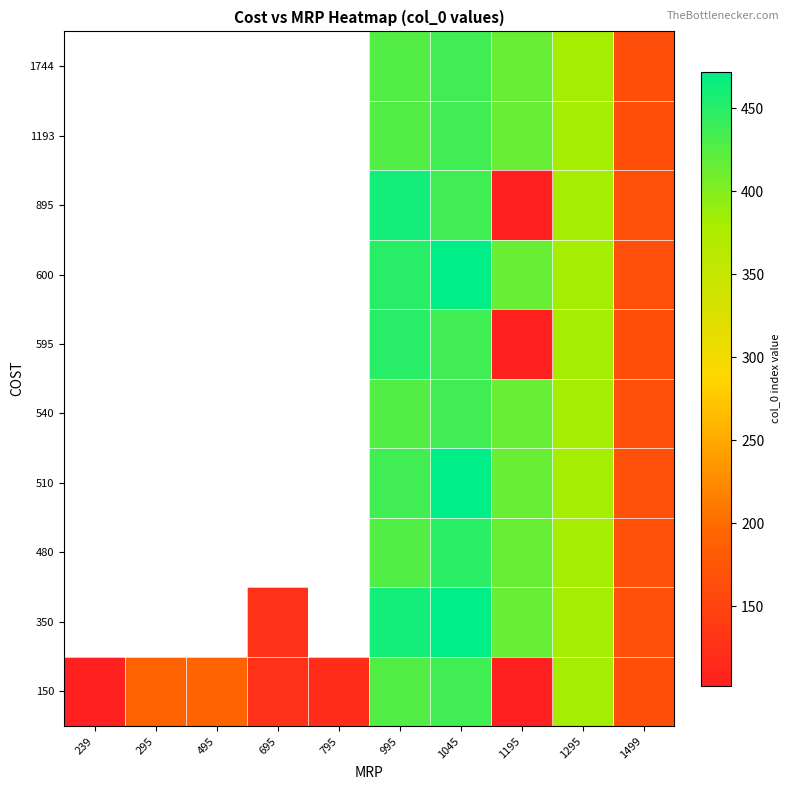

True or false: 600 has a value of 415.0 at 1195.

True